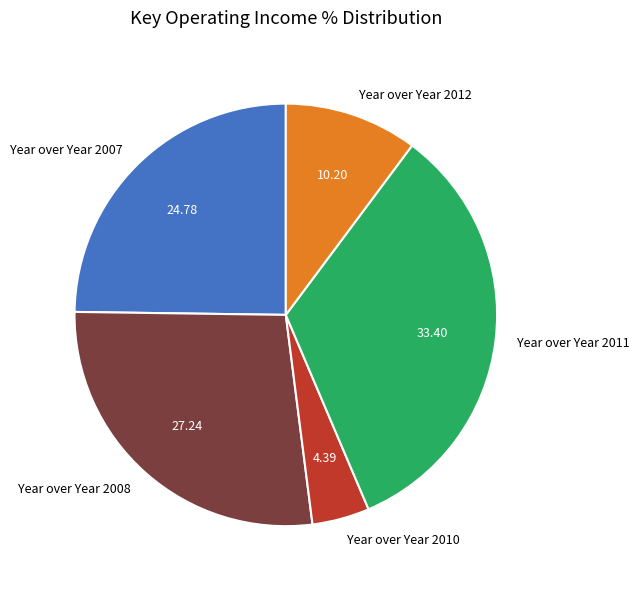

Do Year over Year 2007 and Year over Year 2012 together represent more than half of the pie?

No